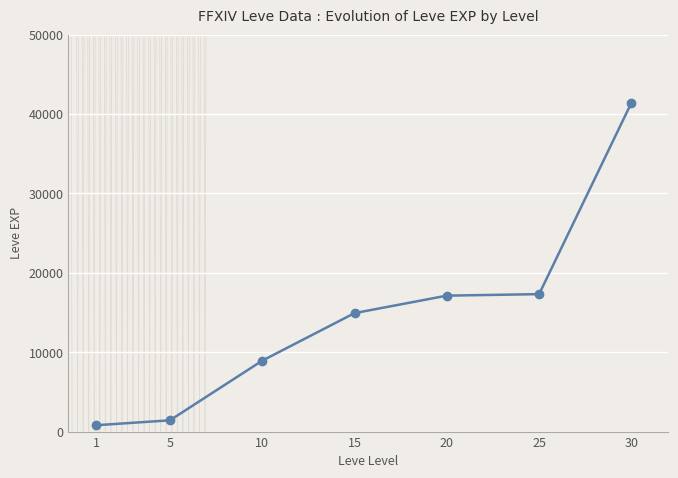

Is it true that the value at 10 is 4607?

False